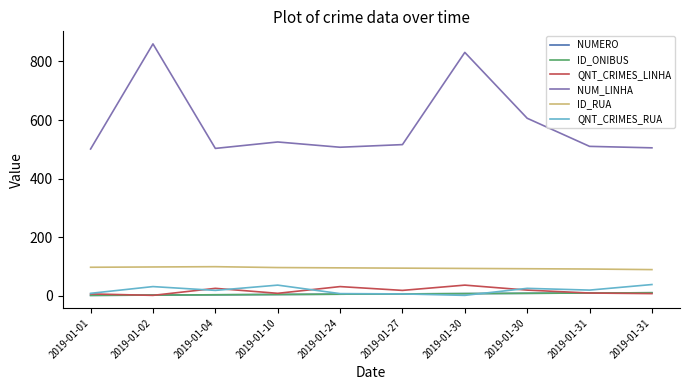

Is this an area chart (filled region under the line)?

No